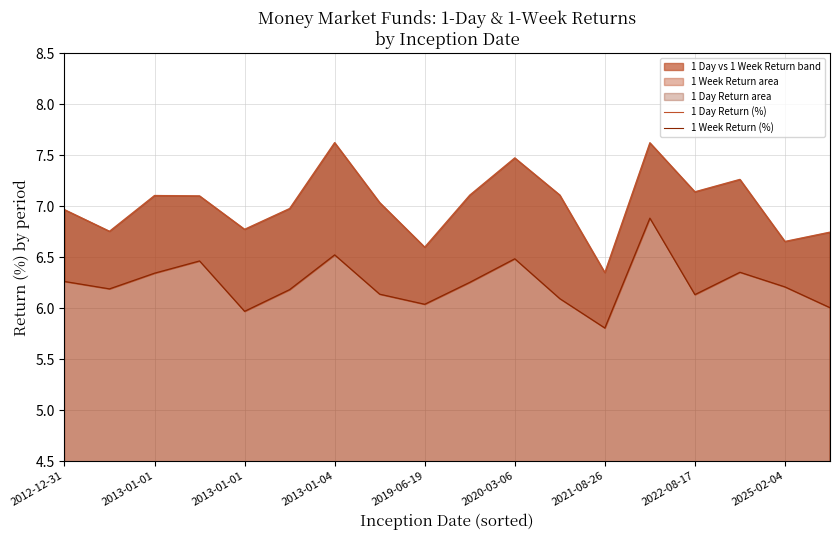

How many series are shown in this chart?

2